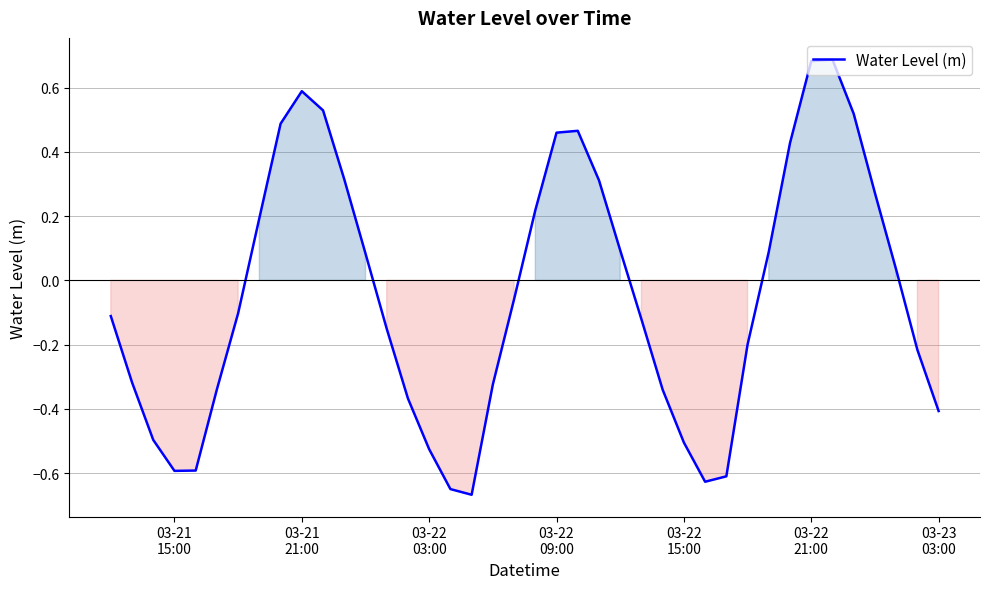

What is the difference between the maximum and minimum values?

1.4